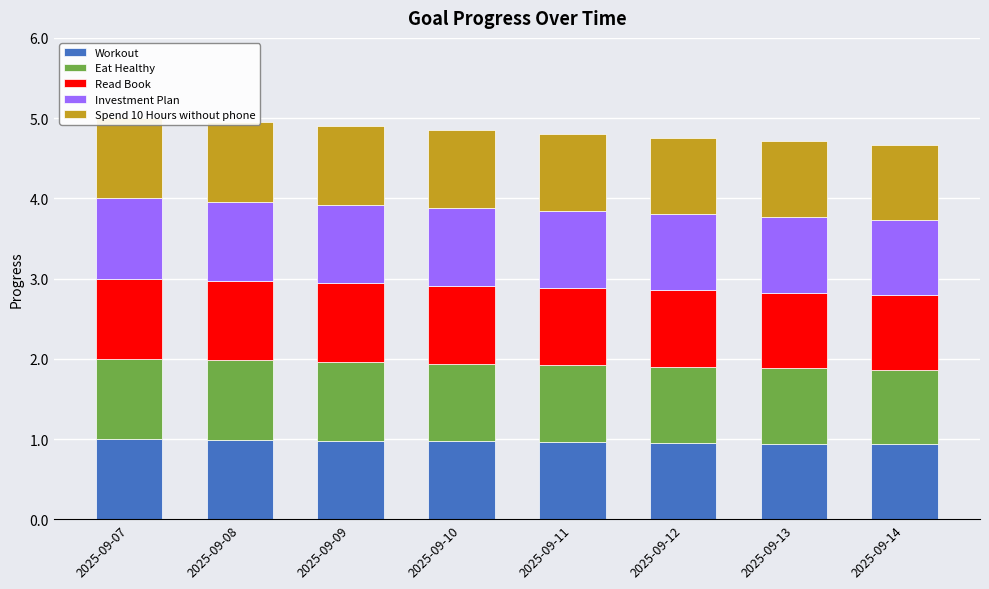

True or false: Eat Healthy has a value of 0.3 at 2025-09-11.

False